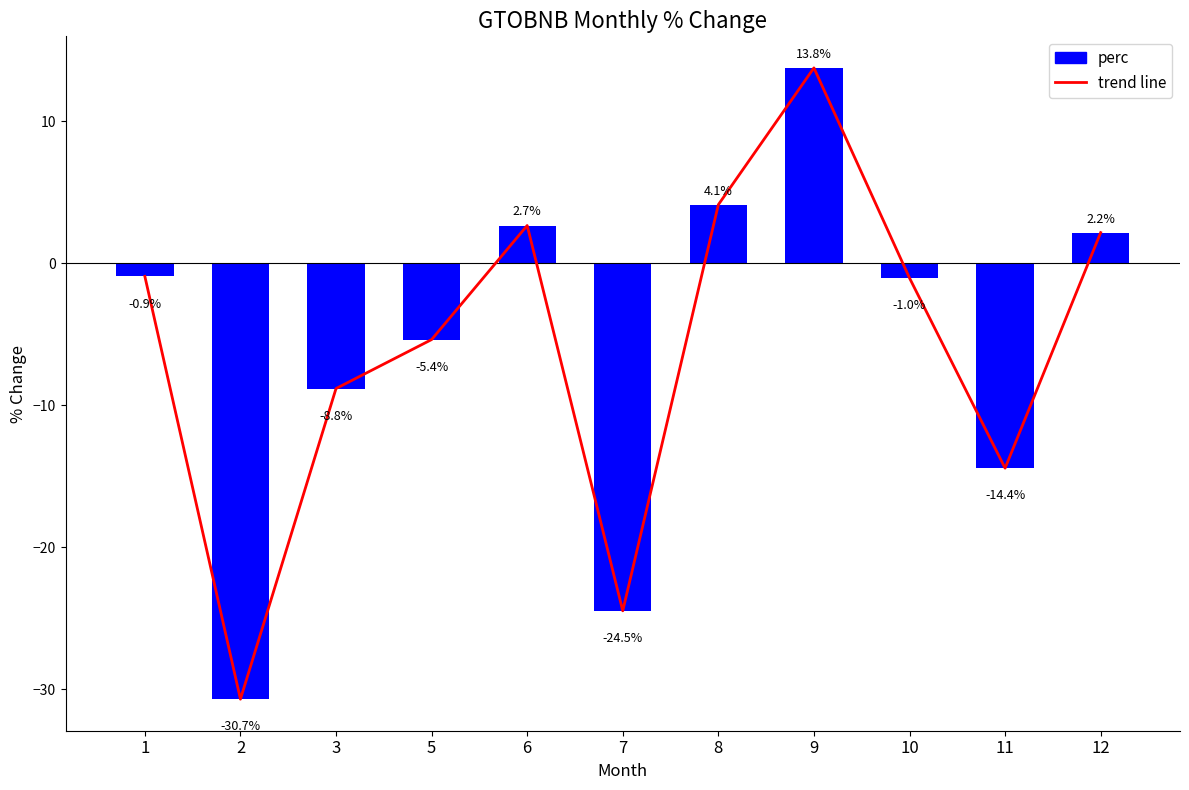

Reading right to left, extract all data points from this chart.

12=2.2	11=-14.4	10=-1.0	9=13.8	8=4.1	7=-24.5	6=2.7	5=-5.4	3=-8.8	2=-30.7	1=-0.9